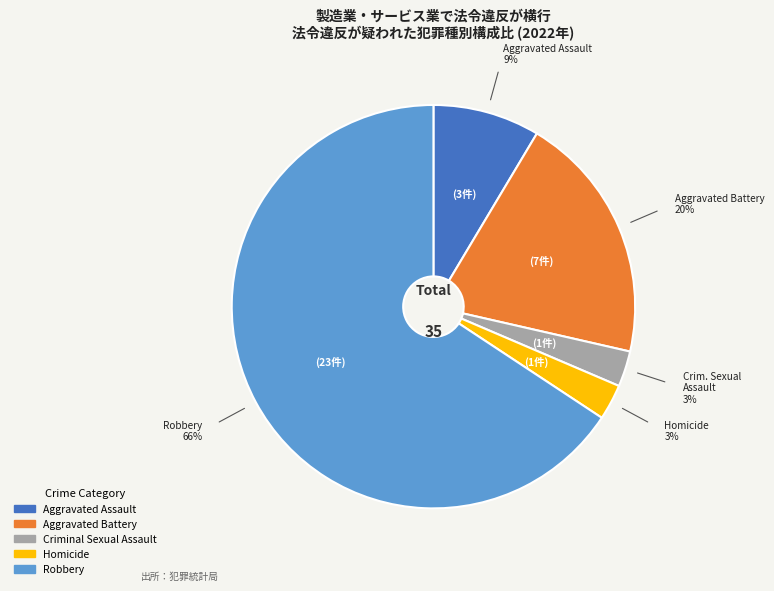

To the nearest percent, what is the average slice percentage?

20%